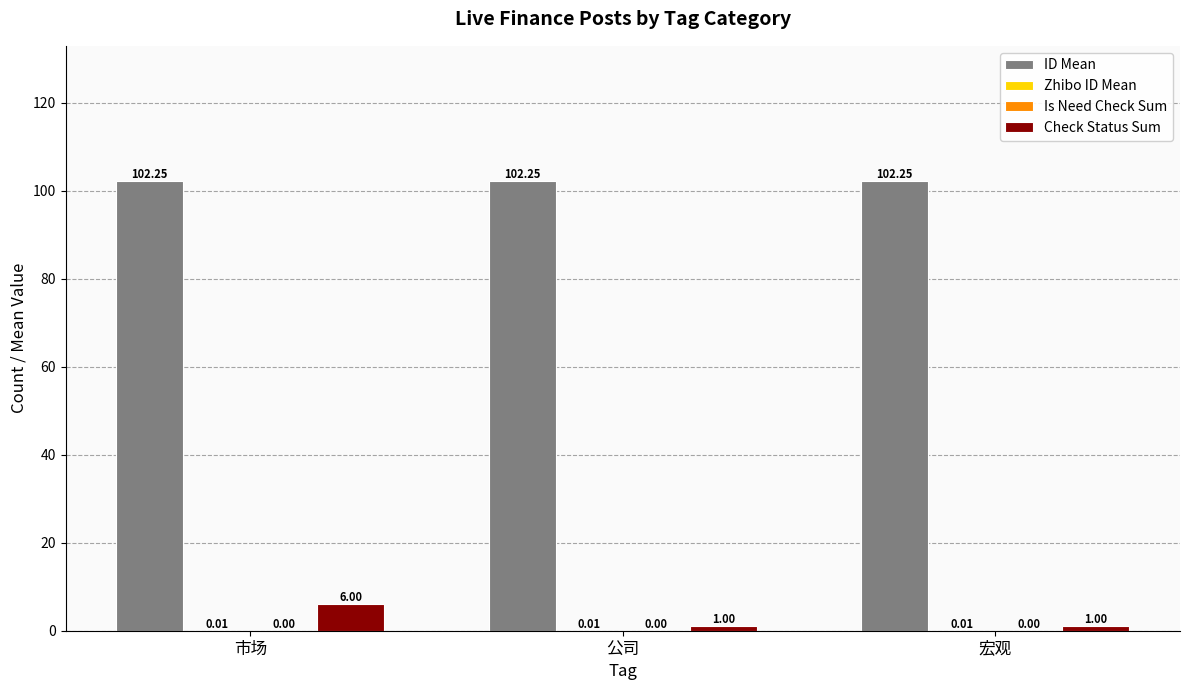

What is the sum of all Check Status Sum values?

8.0